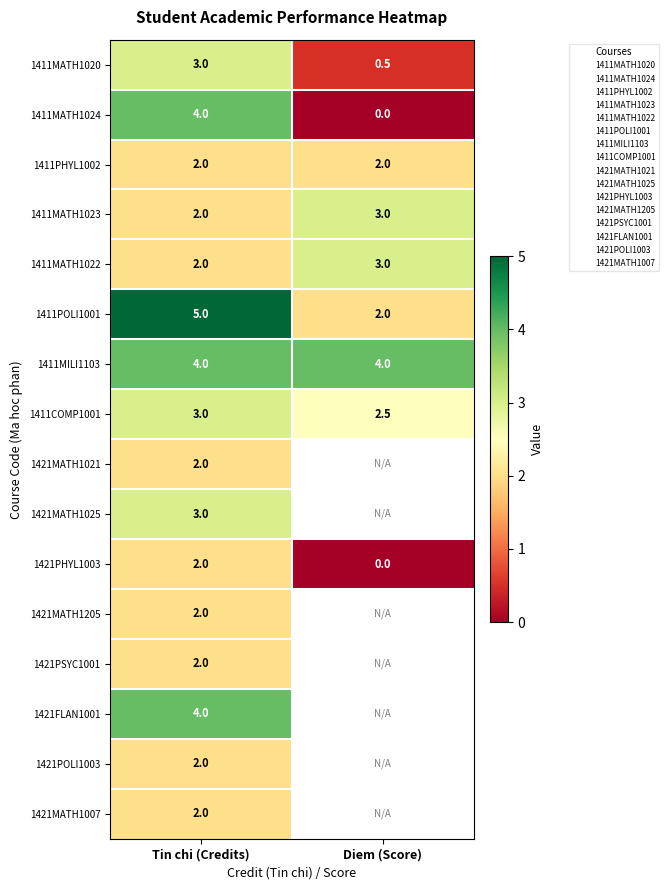

Read the 1421MATH1205 value at Tin chi (Credits).

2.0